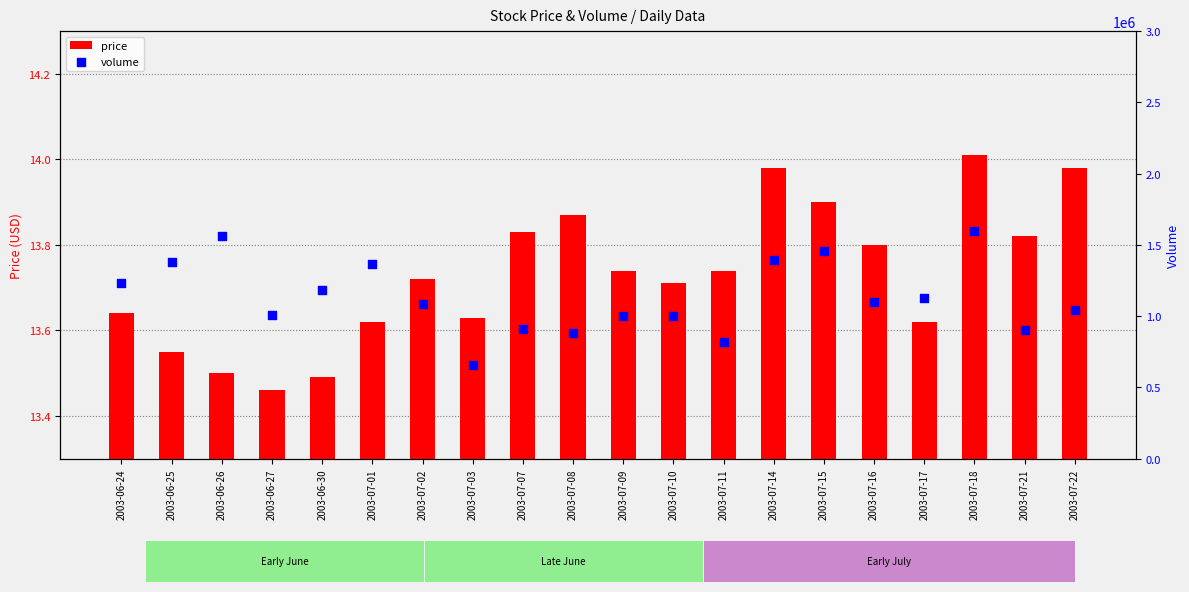

Which series has the largest total across all categories?

volume